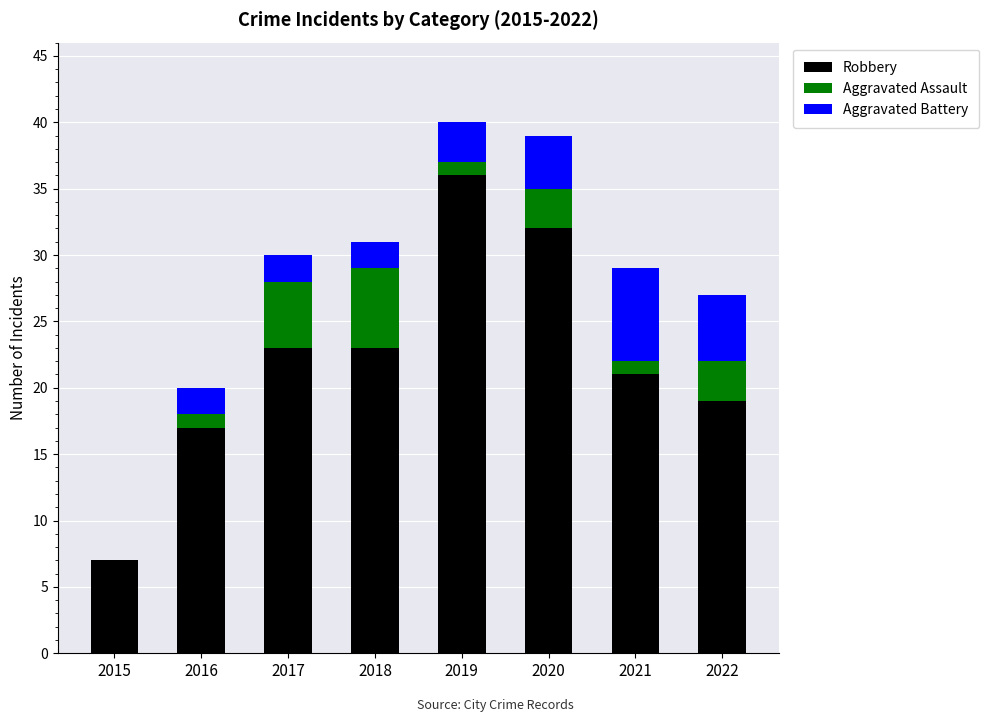

At which label is Robbery closest to 21?

2021